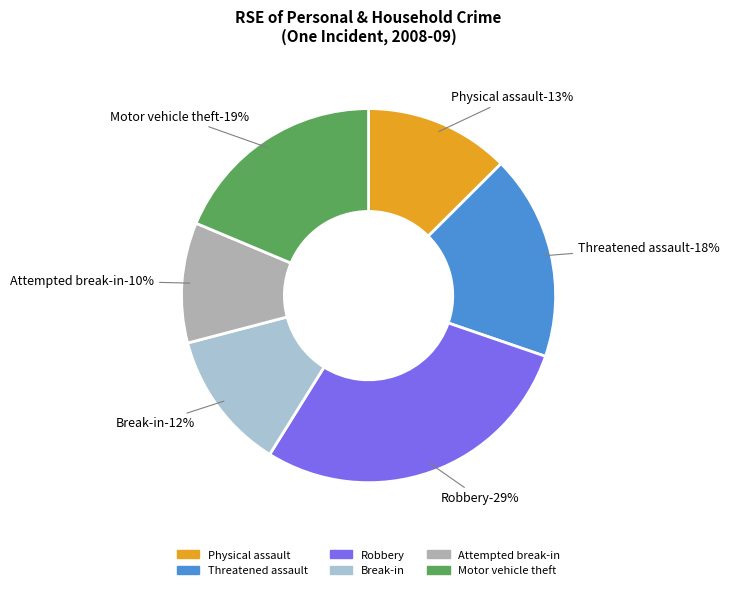

Which has a higher value, Robbery or Physical assault?

Robbery